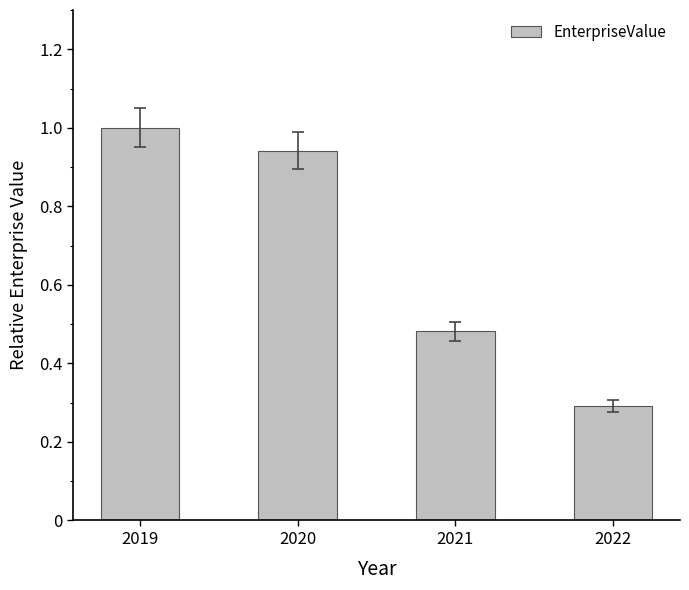

What is the maximum value shown in the chart?

1.0